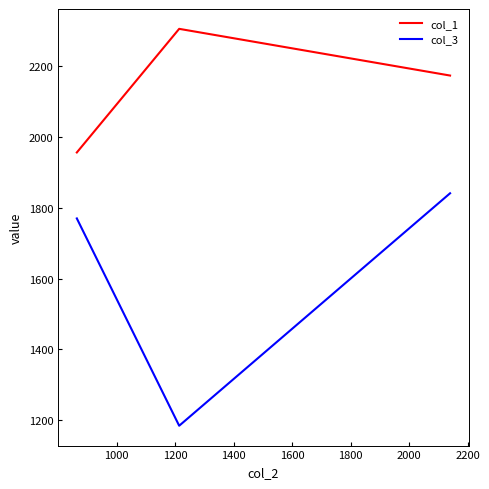

List the series in order of their peak value, highest first.

col_1, col_3